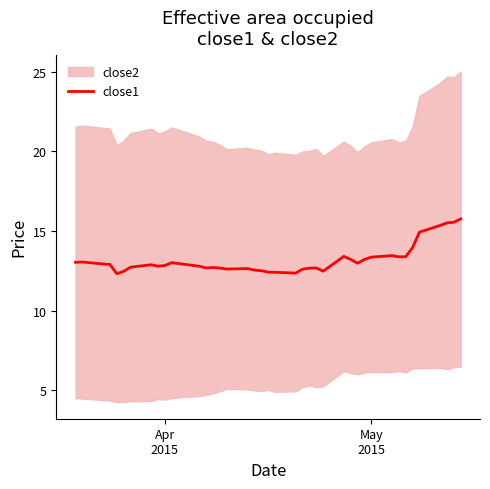

What is the maximum value for close1?

15.8